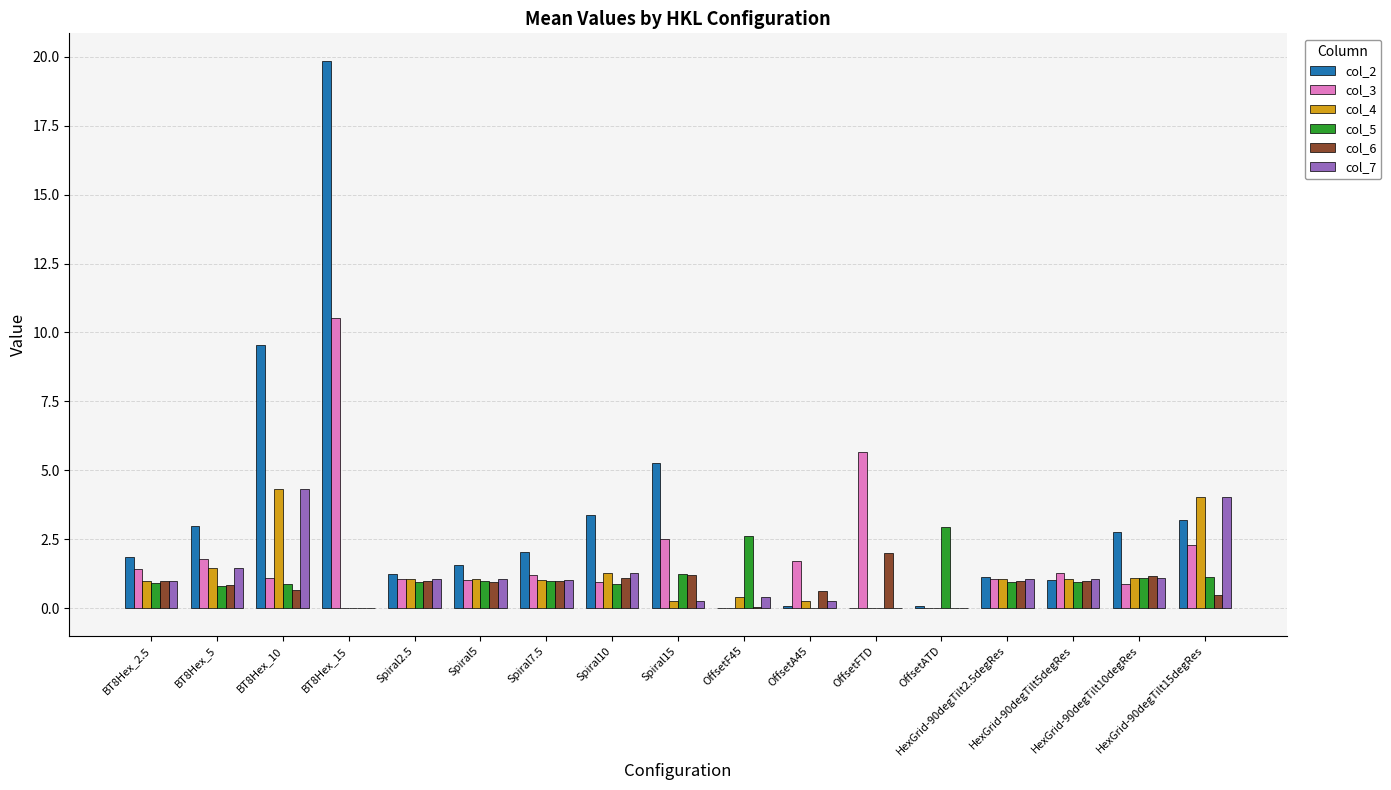

How many distinct data groups are displayed?

6